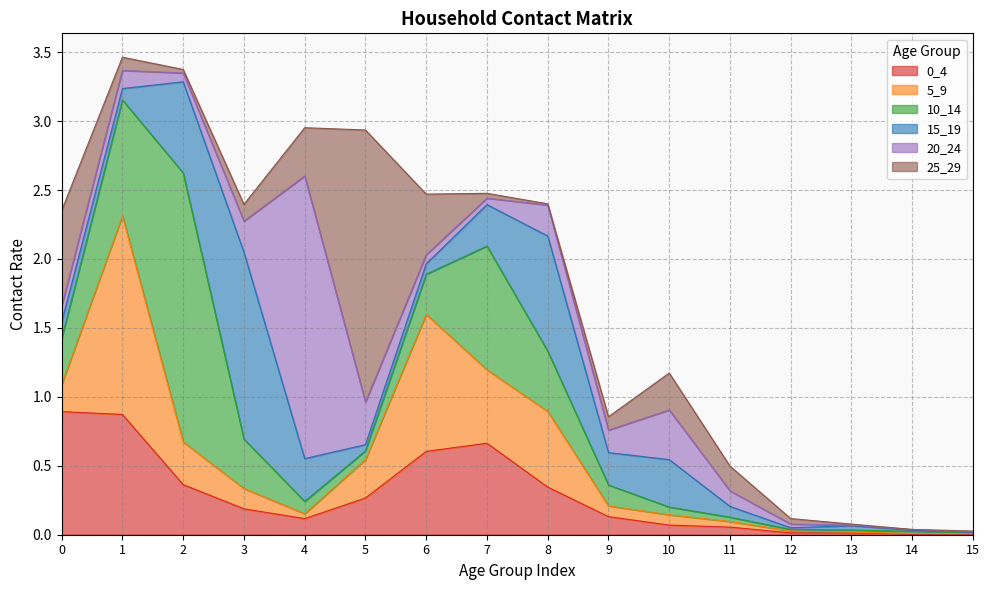

At how many categories does at least one series exceed 0?

16